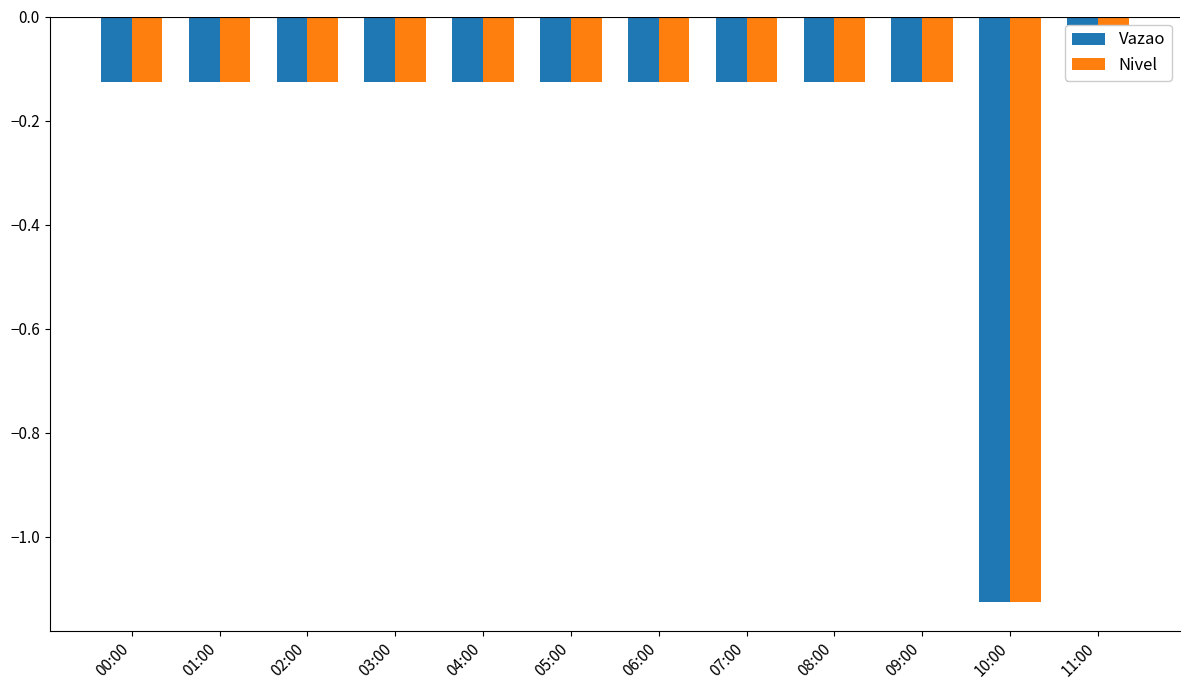

Which category has the lowest value in the Vazao series?

10:00